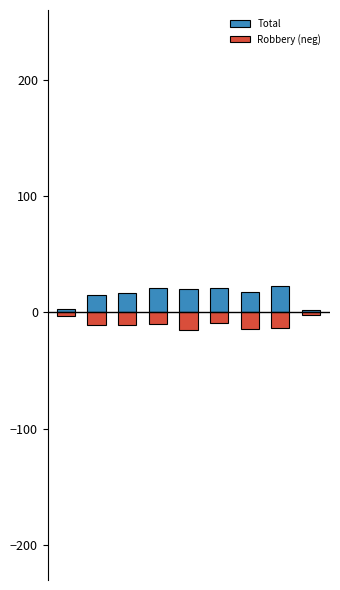

Reading left to right, what are all the values shown in this chart?

Robbery: 3	11	11	10	15	9	14	13	2
Total: 3	15	17	21	20	21	18	23	2